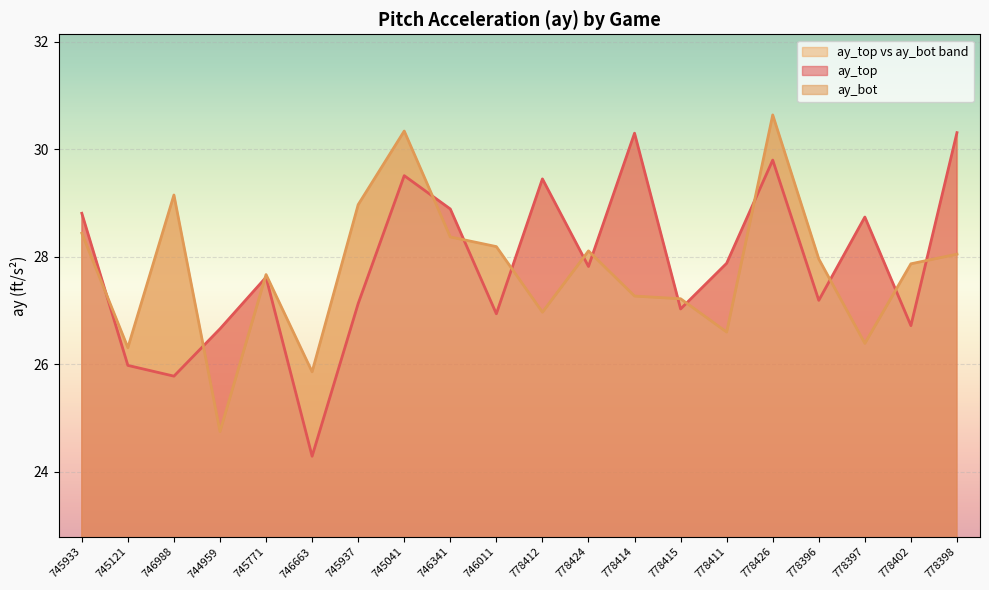

How many lines are shown in the chart?

2